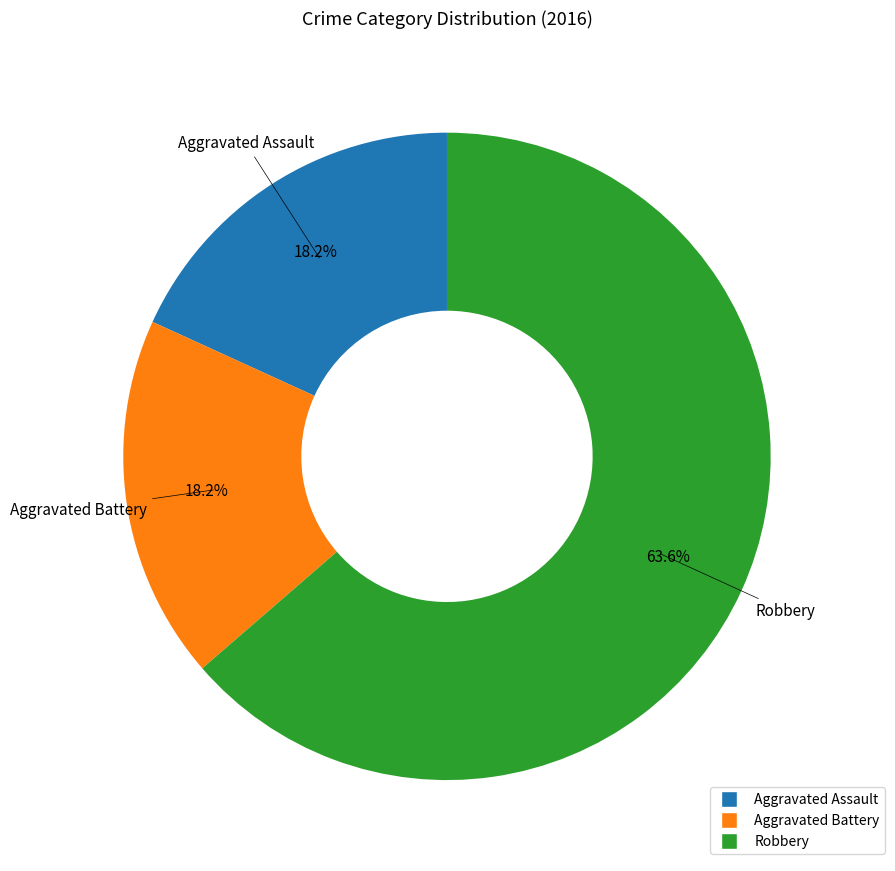

What is the ratio of the value at Aggravated Assault to the value at Robbery?

0.3